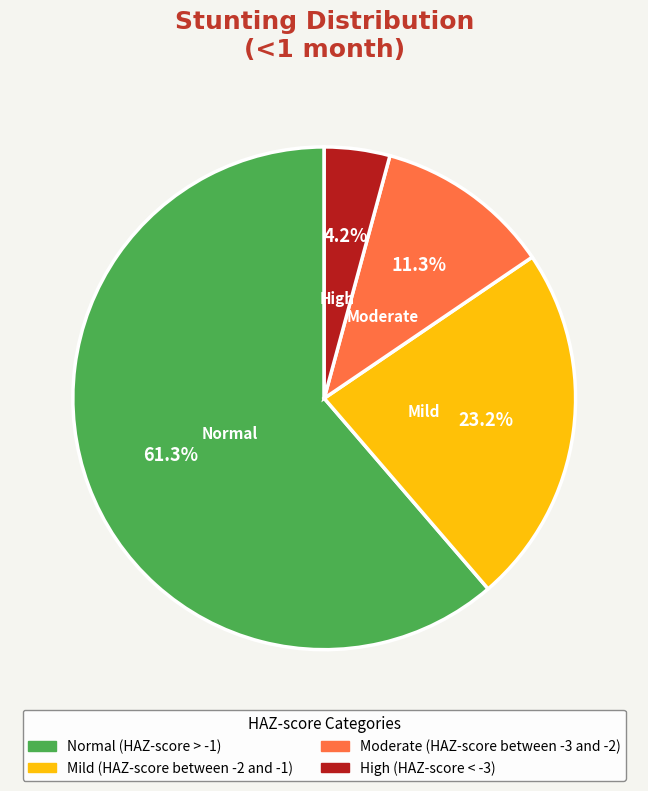

Count the number of slices in the pie.

4